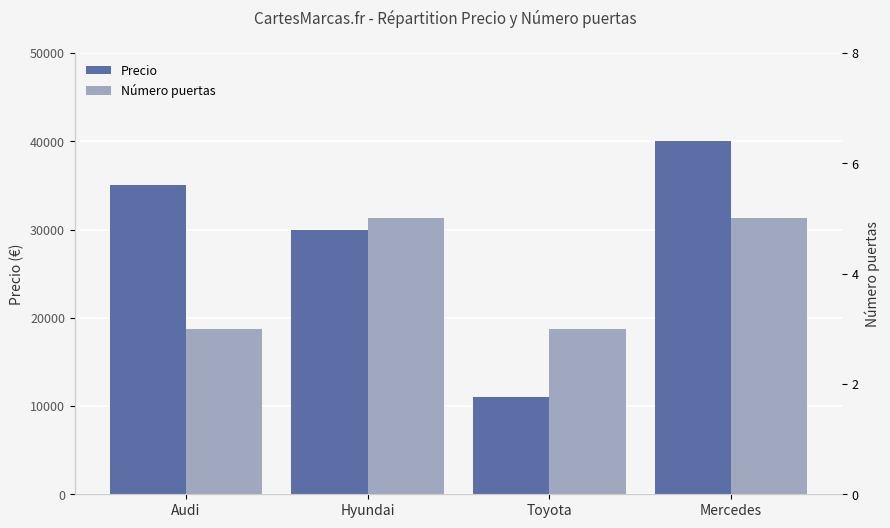

Reading right to left, extract all data points from this chart.

Precio: Mercedes=40000	Toyota=11000	Hyundai=30000	Audi=35000
Número puertas: Mercedes=5	Toyota=3	Hyundai=5	Audi=3